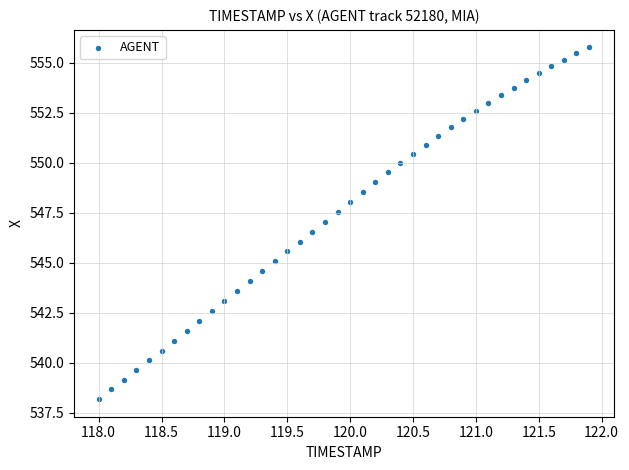

What is the range of X values (max minus min)?

3.9